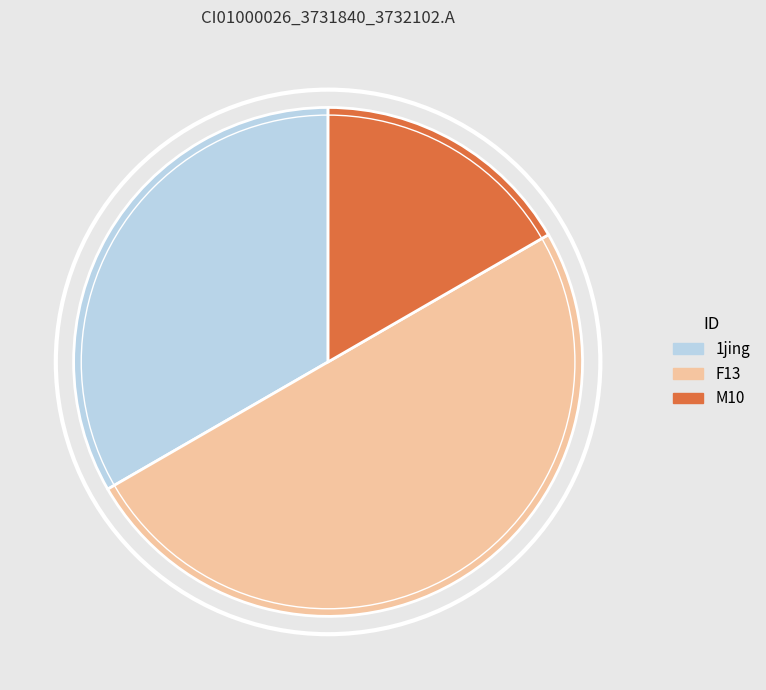

What is the largest slice in the pie chart?

F13